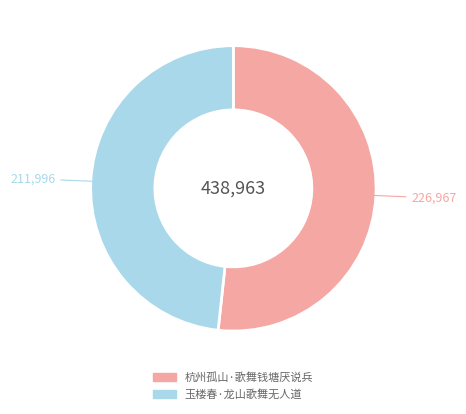

Is there a majority slice in this chart?

Yes